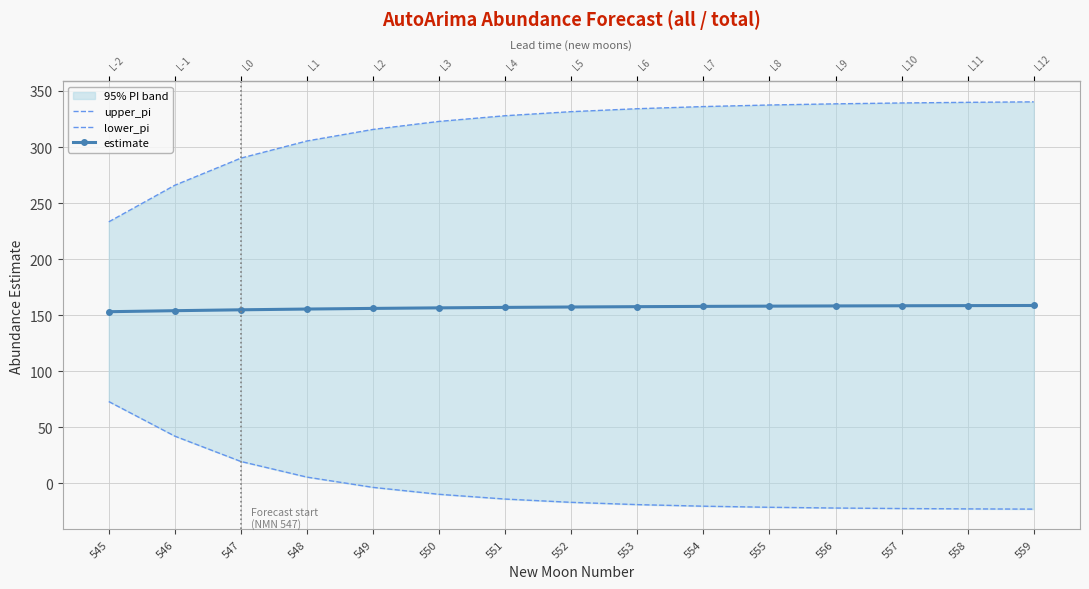

True or false: lower_pi and estimate cross at least once.

False